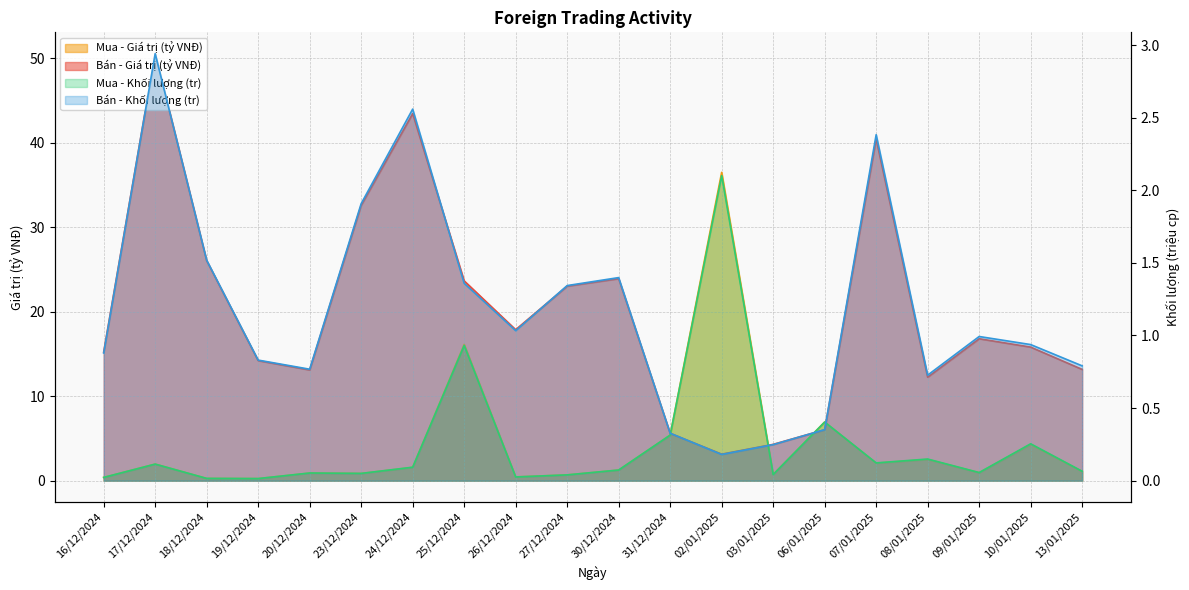

Between 27/12/2024 and 07/01/2025, which series saw the biggest shift?

Bán - Giá trị (tỷ VNĐ)